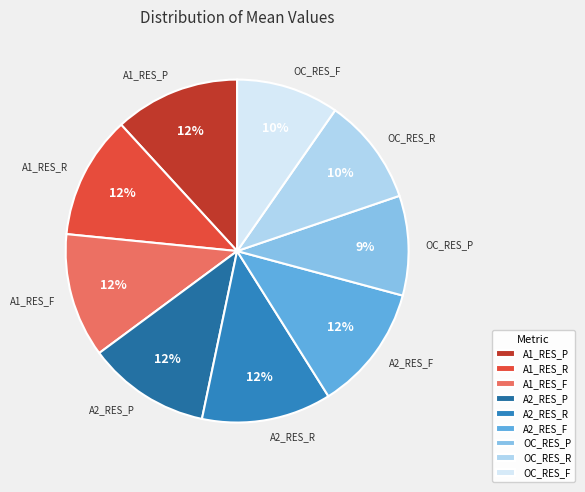

Combined, do OC_RES_R and A1_RES_P account for over 50%?

No